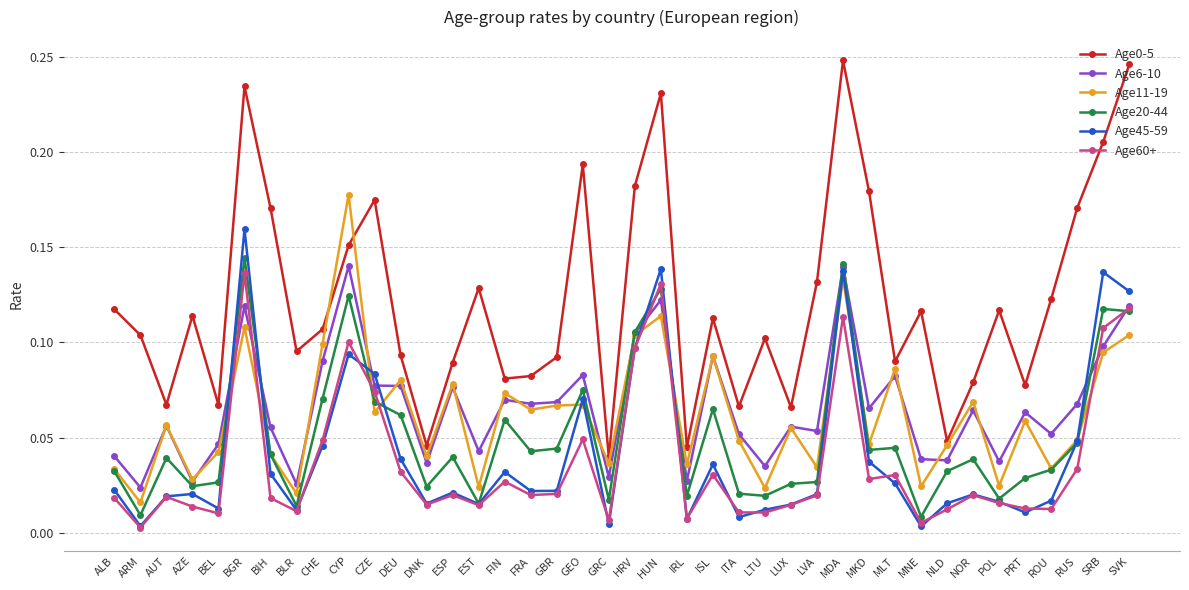

In Age0-5, how many points are lower than both neighbors (excluding endpoints)?

12